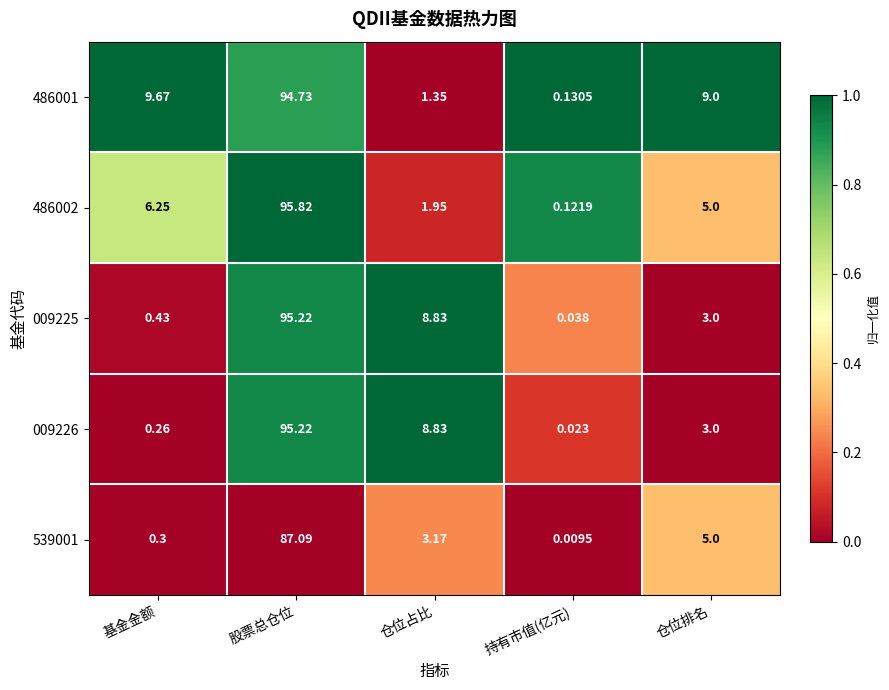

List the labels in order of 009226 value, largest first.

股票总仓位, 仓位占比, 仓位排名, 基金金额, 持有市值(亿元)